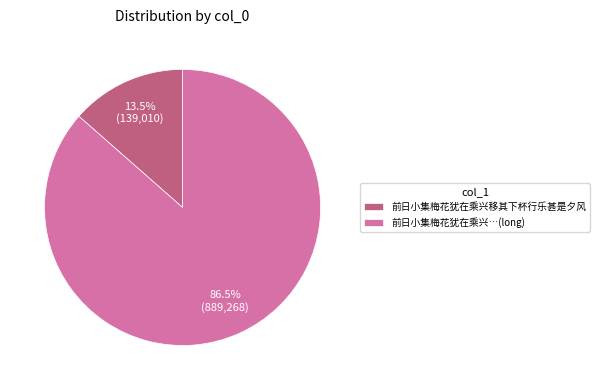

What is the smallest slice in the pie chart?

前日小集梅花犹在乘兴移其下杯行乐甚是夕风